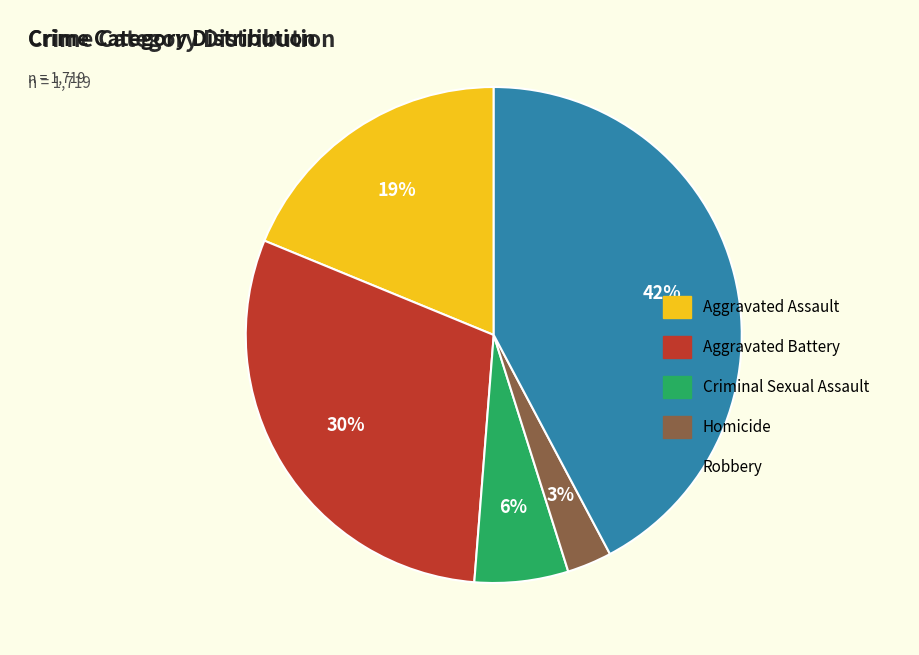

Does Criminal Sexual Assault account for over 50% of the chart?

No